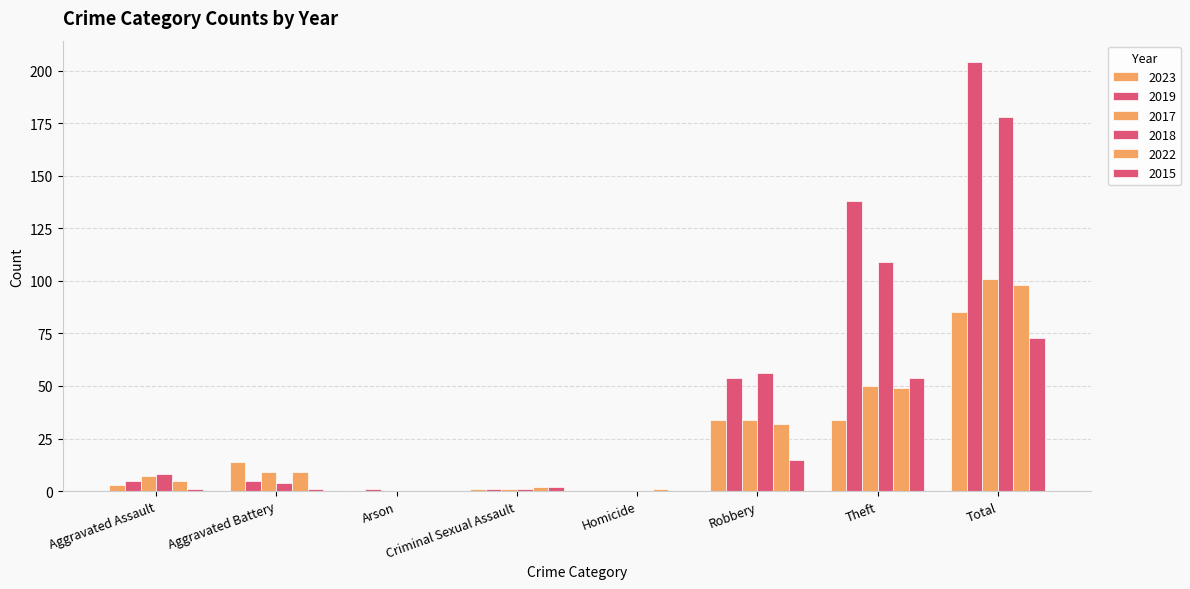

True or false: 2023 has a value of 48 at Homicide.

False